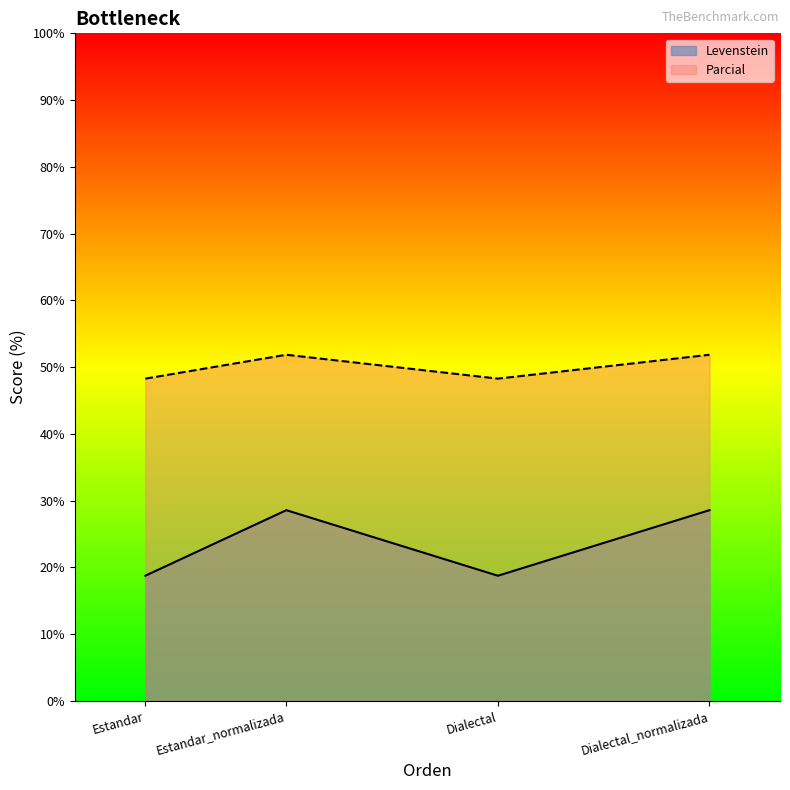

What position from the right is Dialectal?

2